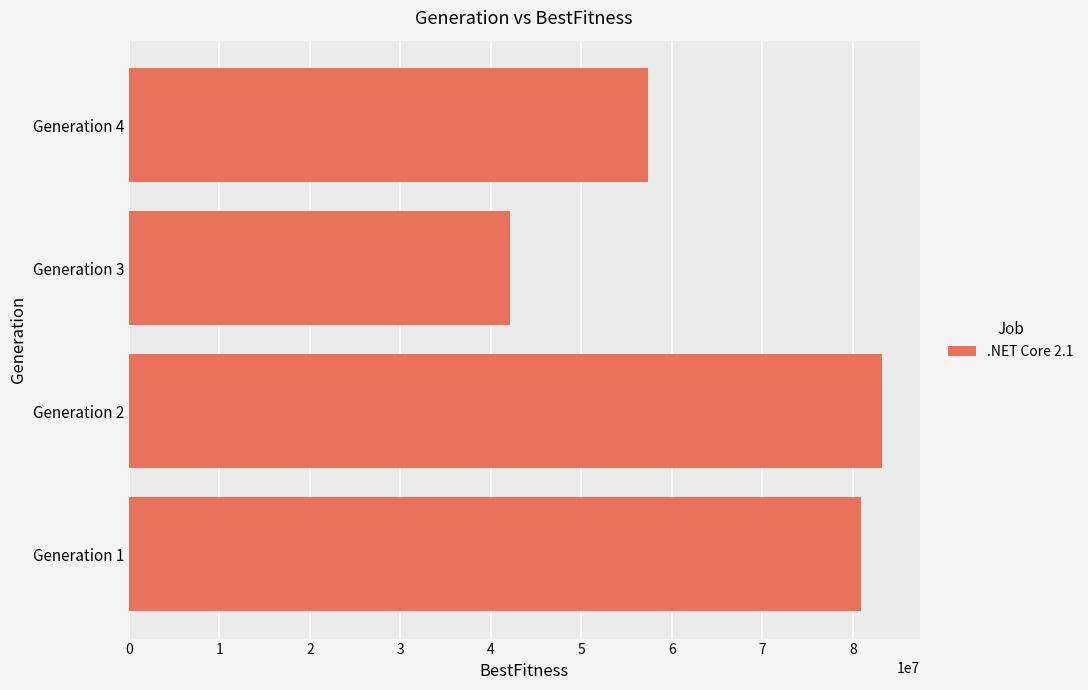

What is the difference between the second highest and second lowest values?

23546028